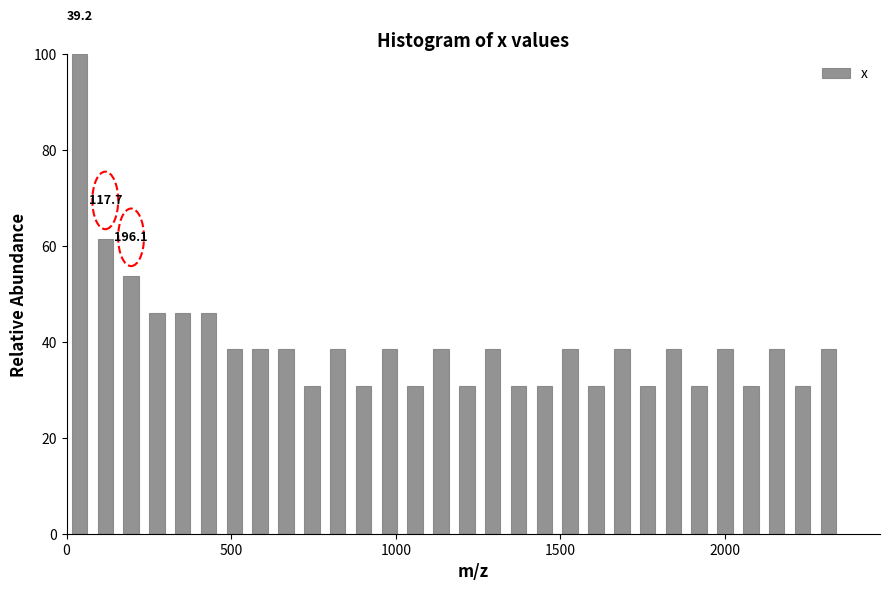

Read against the x-axis, roughly where is the centre of the tallest bar?

50